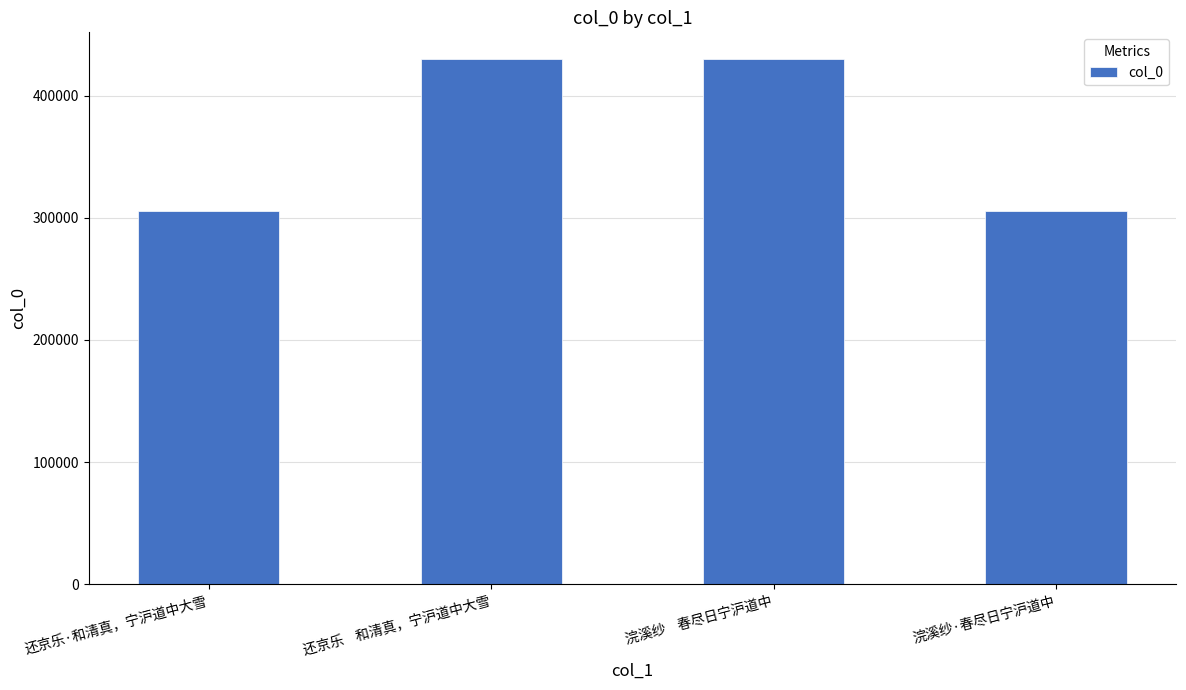

The chart shows a value of 250456 at 还京乐    和清真，宁沪道中大雪. True or false?

False